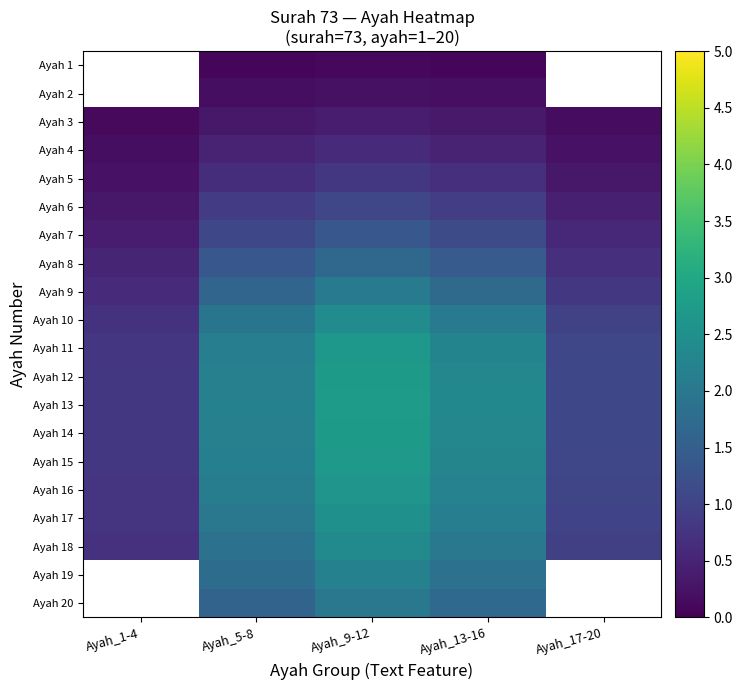

At which category is the sum across all series the highest?

Ayah_9-12